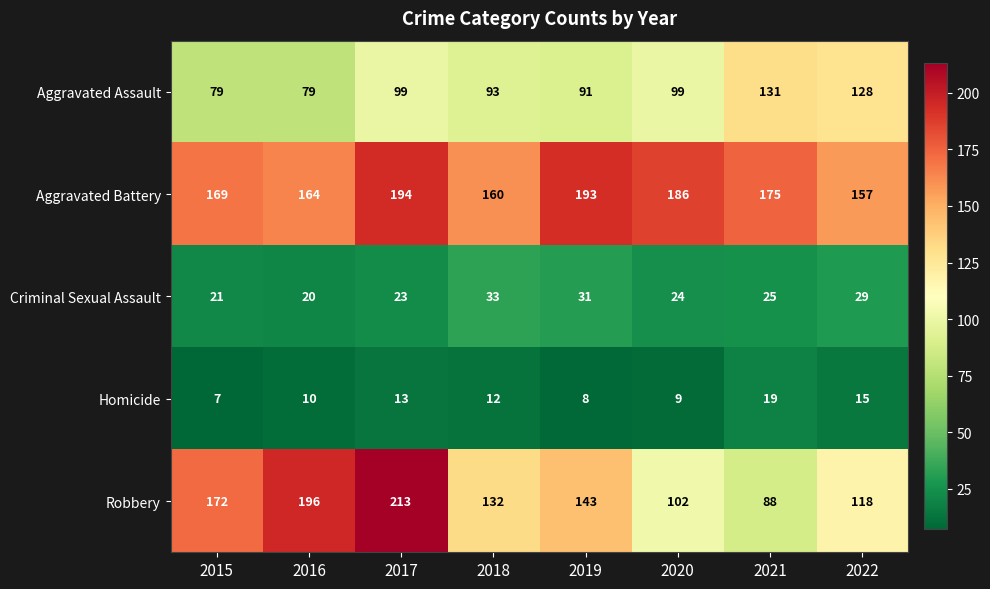

At 2015, list the series in order from smallest to largest.

Homicide, Criminal Sexual Assault, Aggravated Assault, Aggravated Battery, Robbery